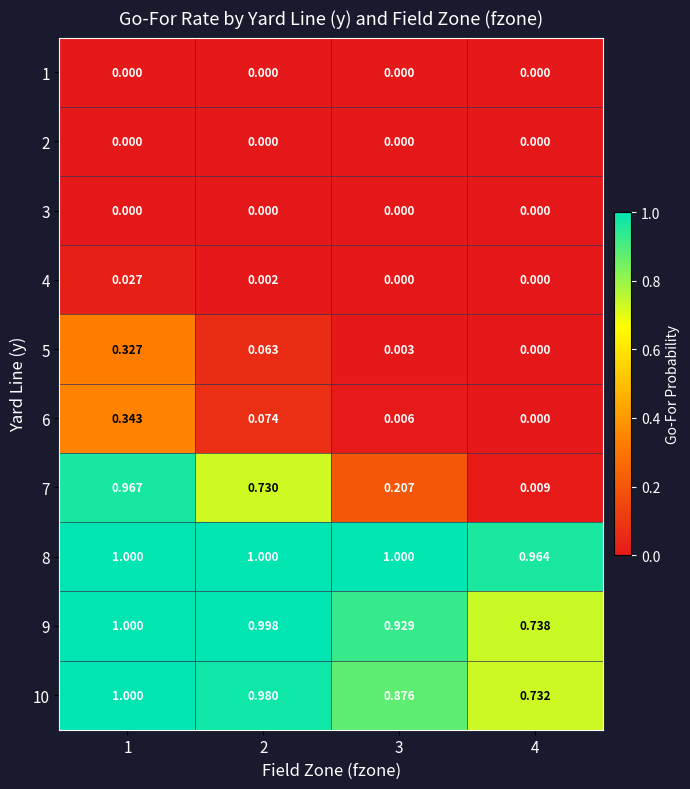

At how many categories does at least one series exceed 0?

4